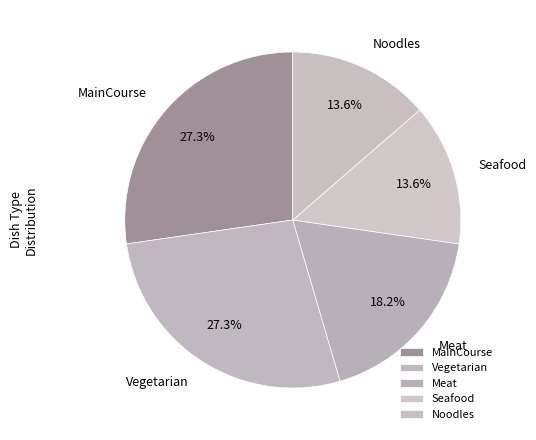

True or false: Seafood accounts for 14% of the total.

True